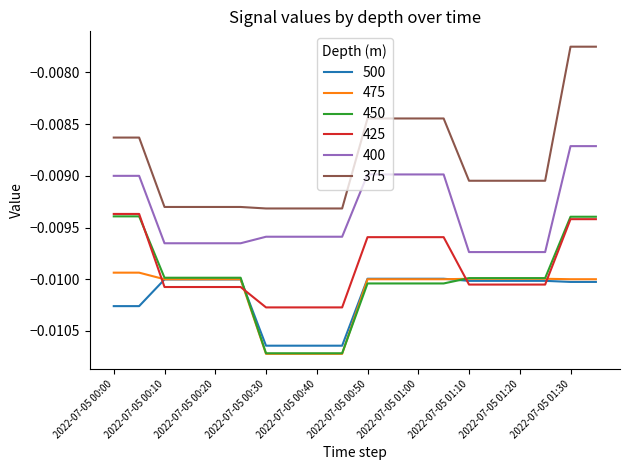

Which series has the largest total across all categories?

375